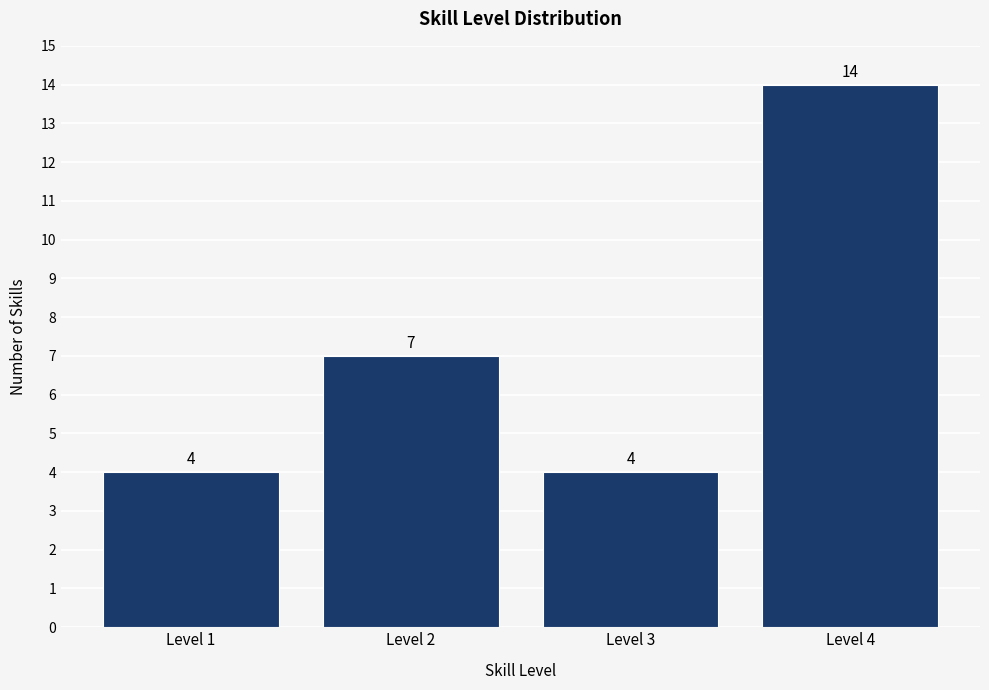

Reading right to left, what are all the values shown in this chart?

Level 4=14	Level 3=4	Level 2=7	Level 1=4